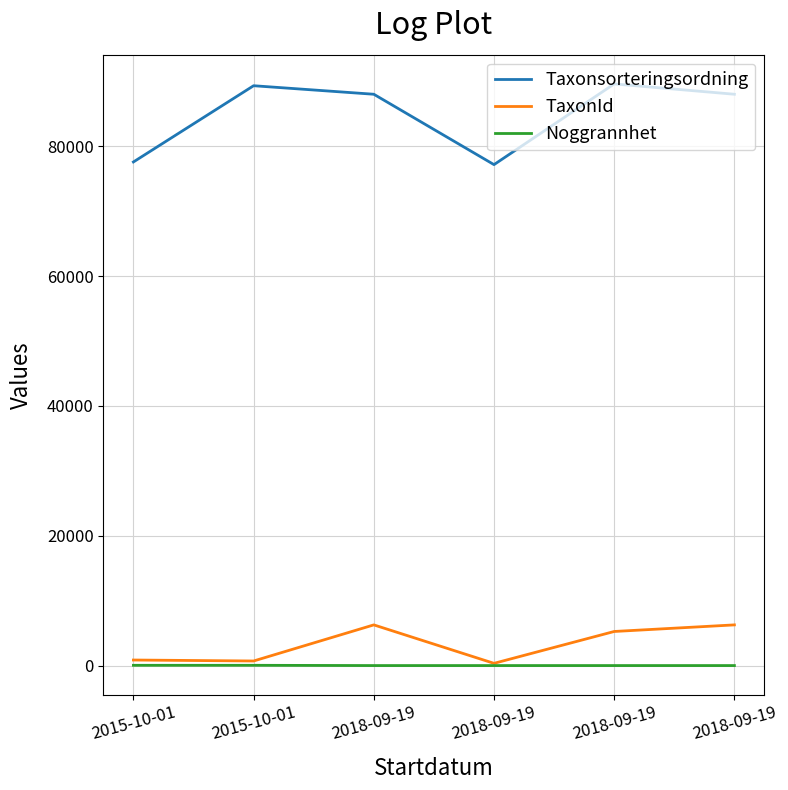

How many distinct data groups are displayed?

3